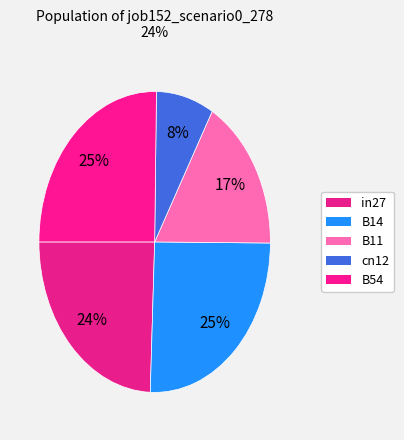

Do B14 and B54 together represent more than half of the pie?

Yes